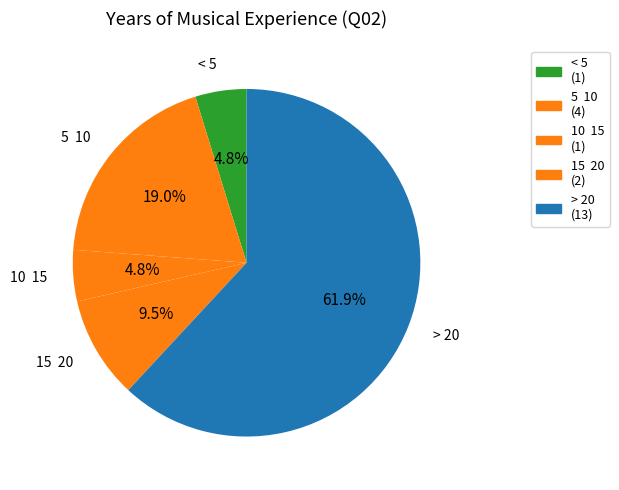

How many slices are in this pie chart?

5